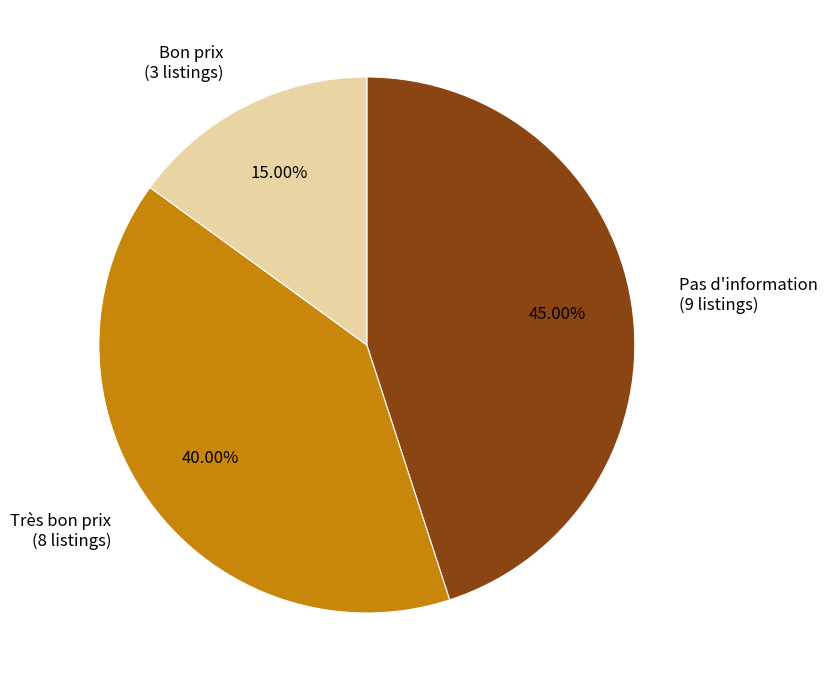

To the nearest percent, what portion does Bon prix represent?

15%